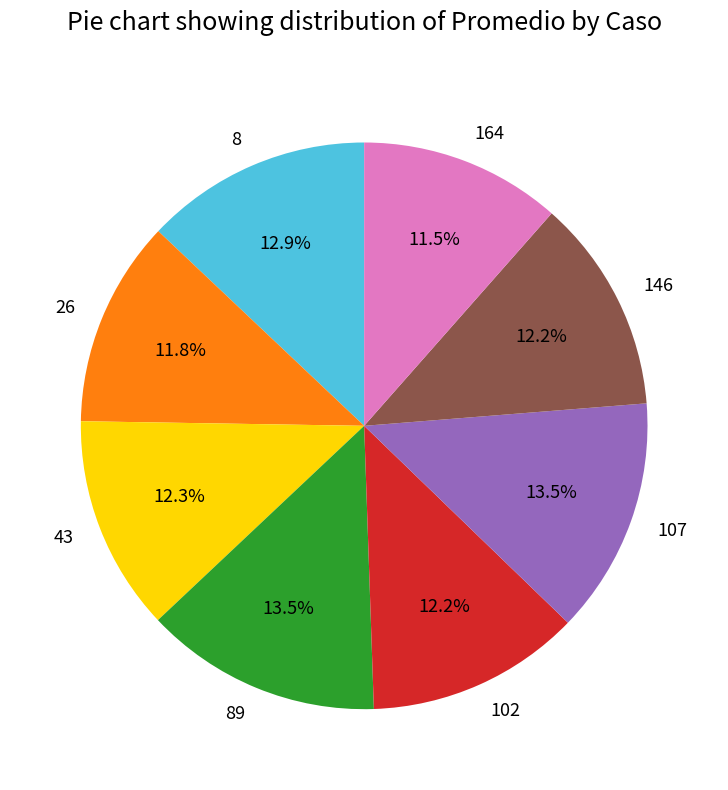

Do 146 and 102 together represent more than half of the pie?

No